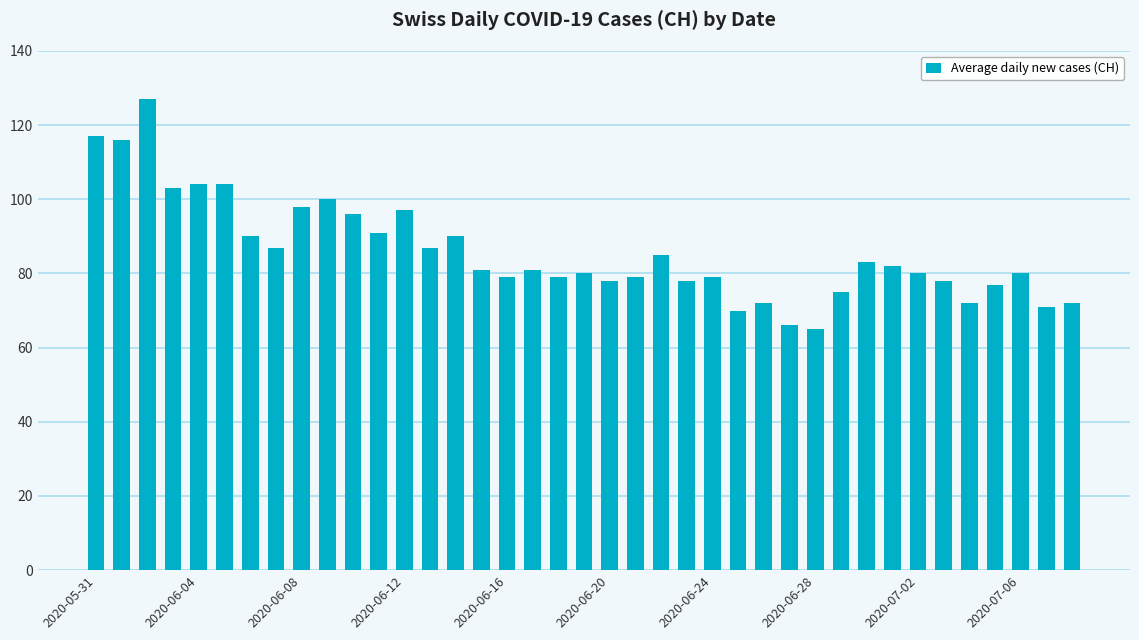

What is the difference between the maximum and minimum values?

62